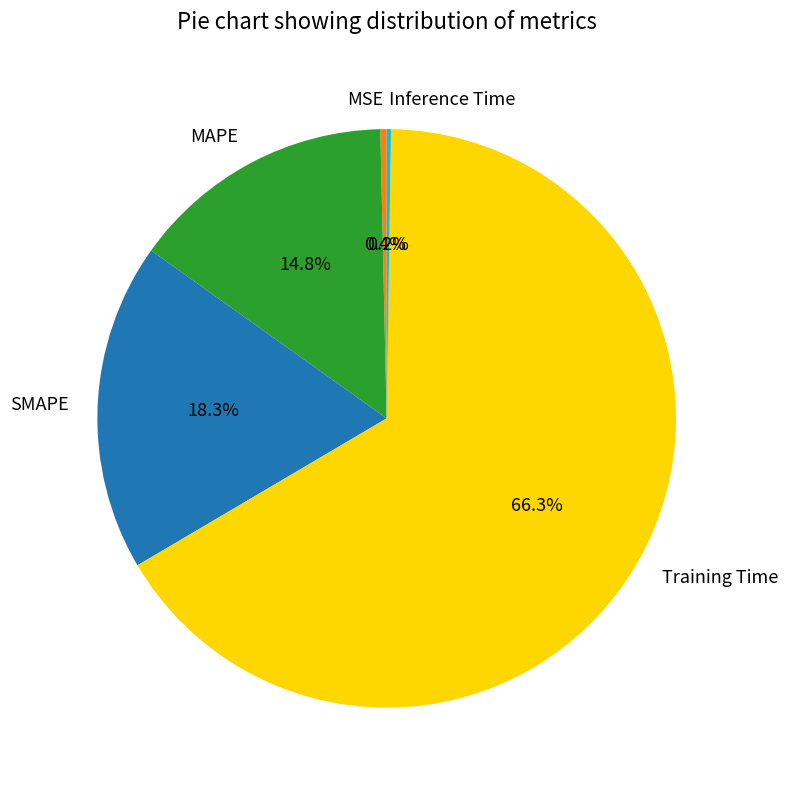

To the nearest percent, what is the average slice percentage?

20%